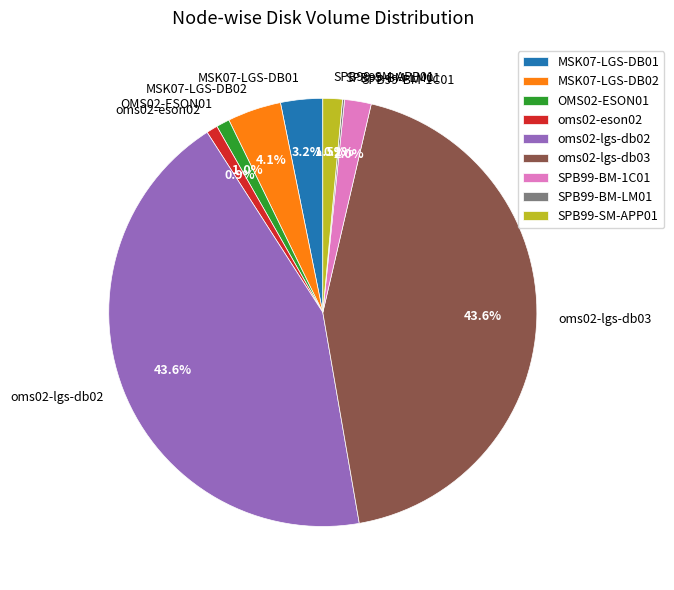

Does any single category account for the majority?

No